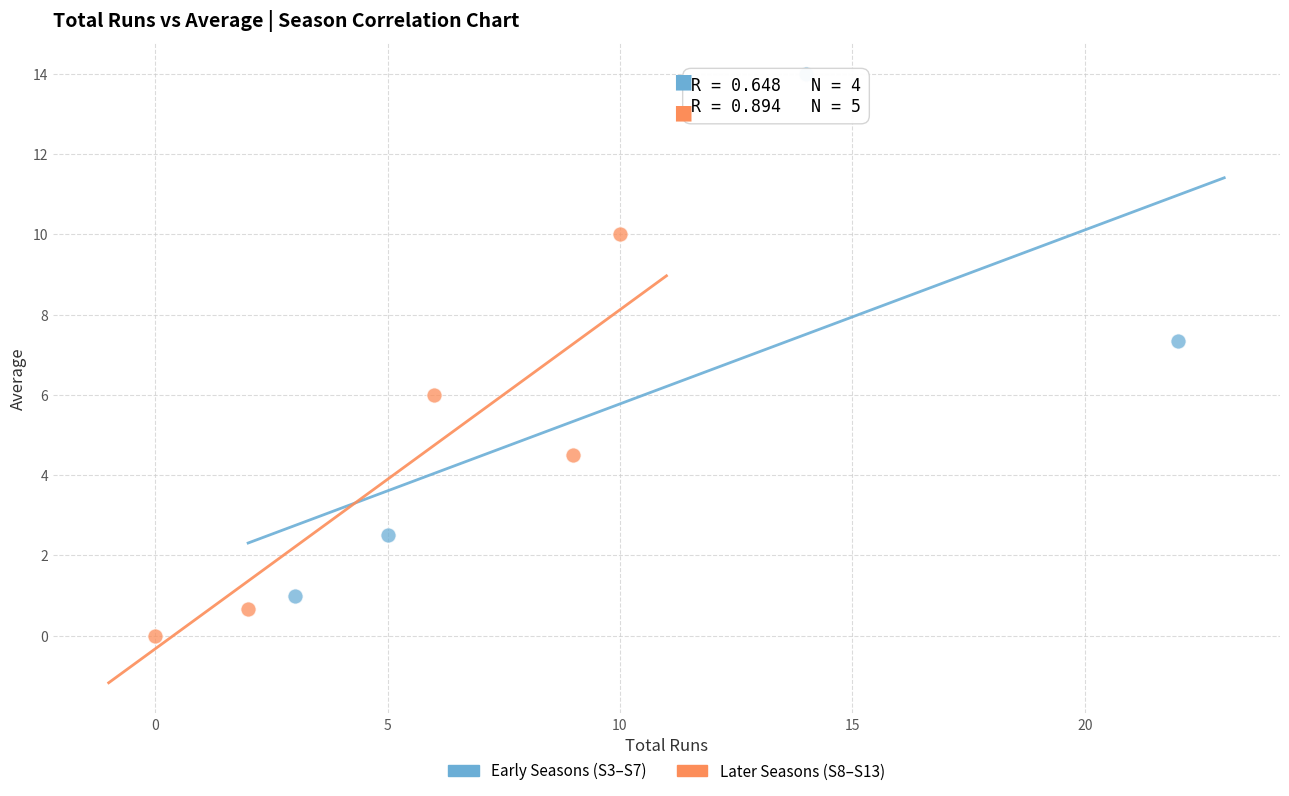

Which series contains the highest Y value?

Early Seasons (S3–S7)